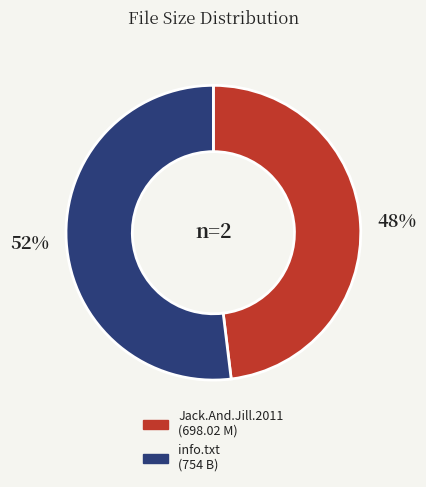

How many segments does this pie chart have?

2